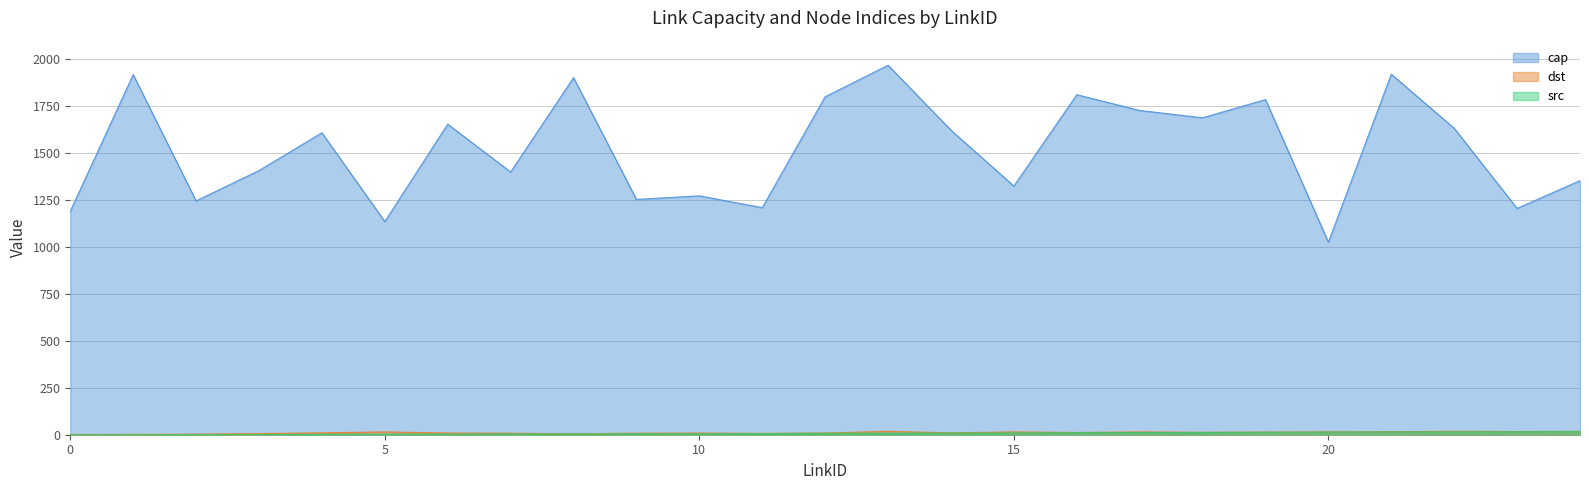

Is it true that src equals 6 at 7?

False